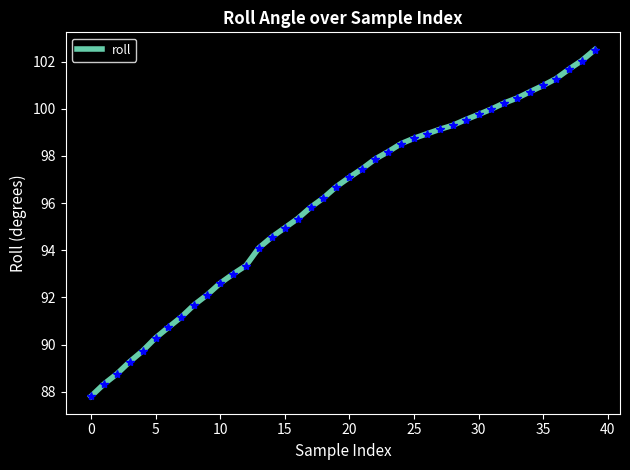

What is the smallest value displayed?

87.8